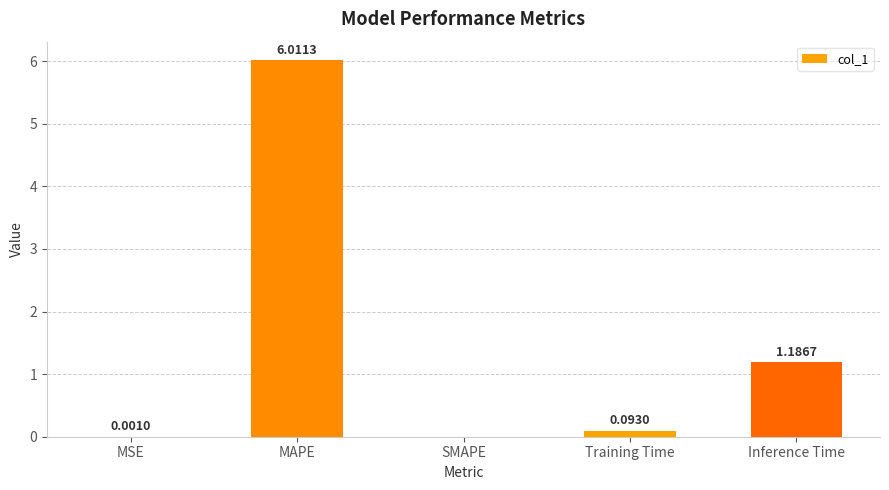

At which category does the chart reach its peak across all series?

MAPE